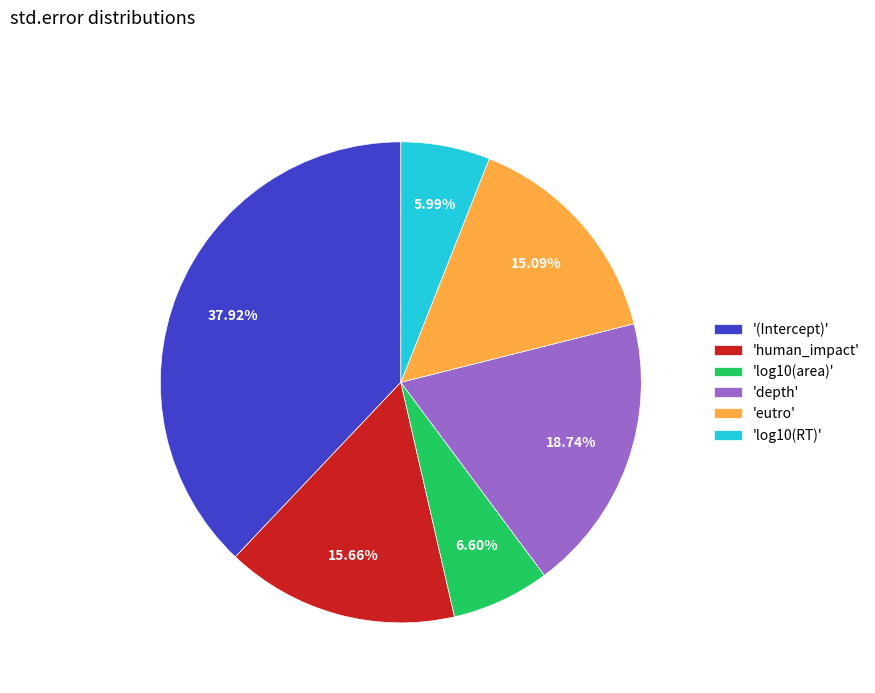

What is the smallest slice in the pie chart?

'log10(RT)'